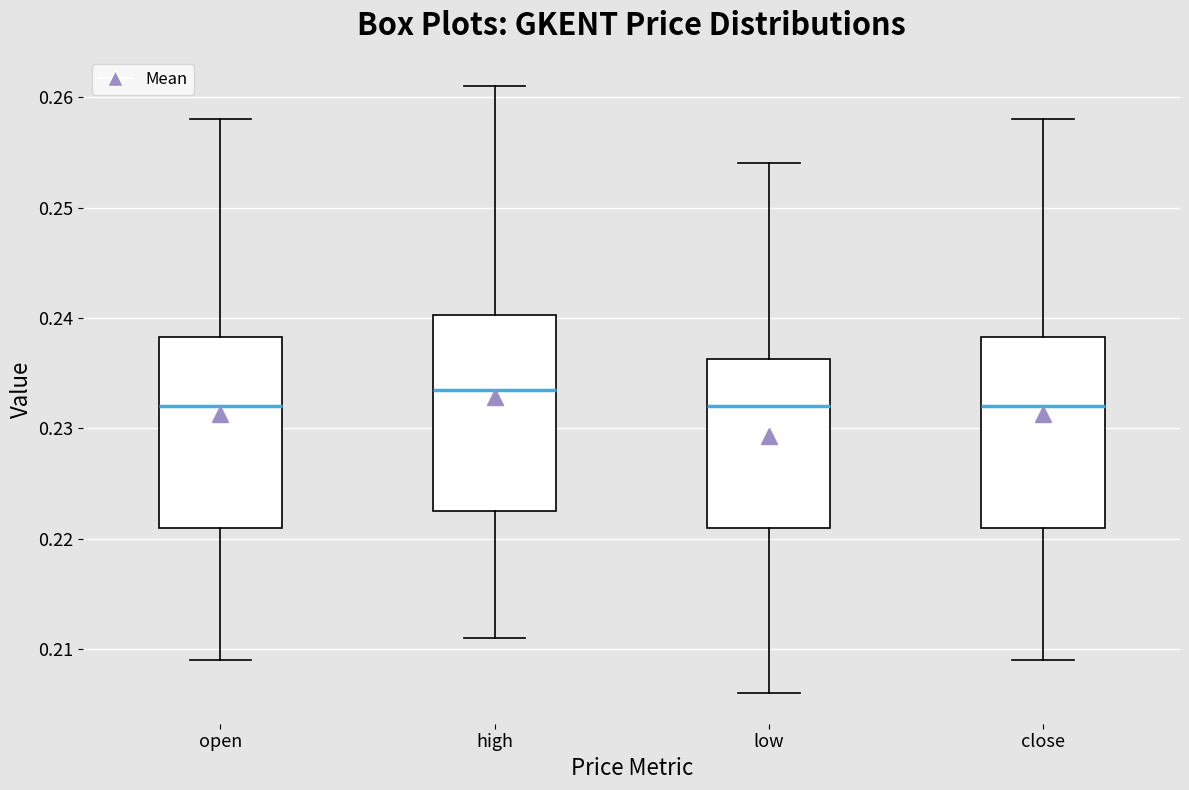

Where does the lower whisker of the box for low end on the y-axis? The values are not printed on the chart, so give them approximately, as read against the axis.

0.206